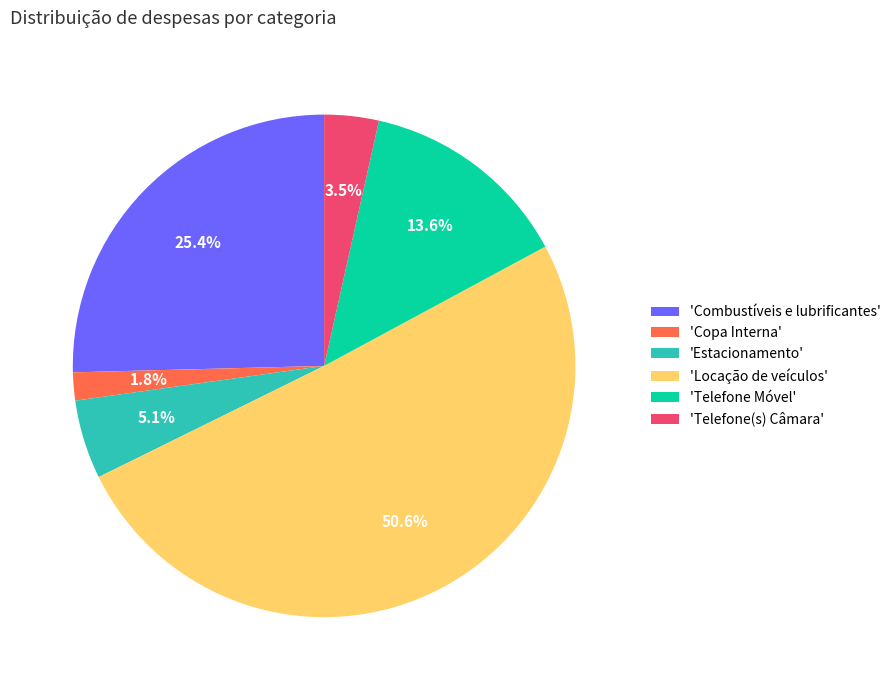

How much of the chart is everything except 'Locação de veículos'?

49.4%